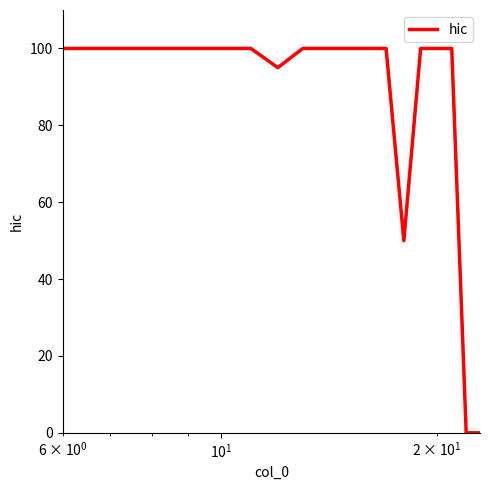

Does the chart have visible grid lines?

No